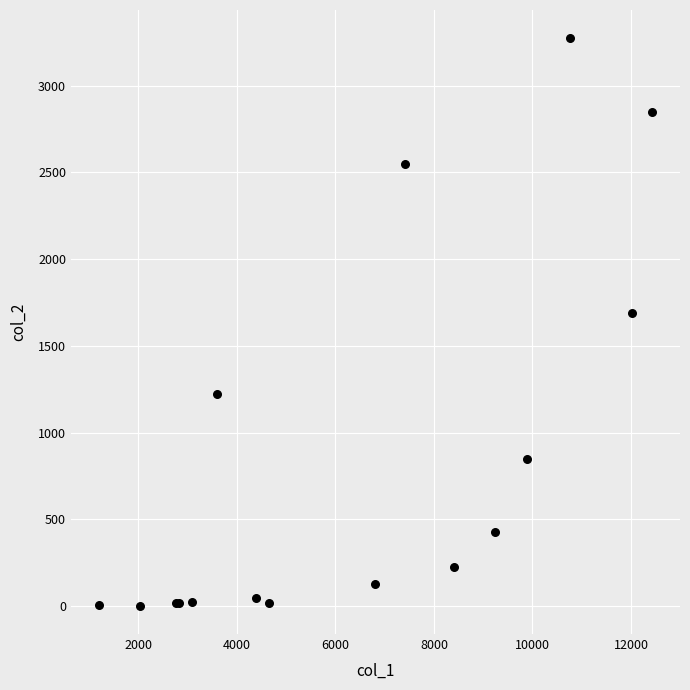

What Y value in the scatter plot is closest to 1638?

1690